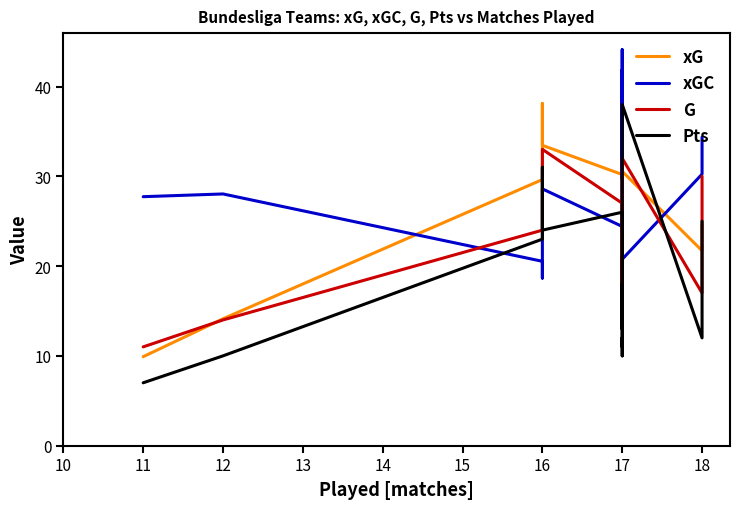

What is the difference between the second highest and minimum values in the G series?

21.0